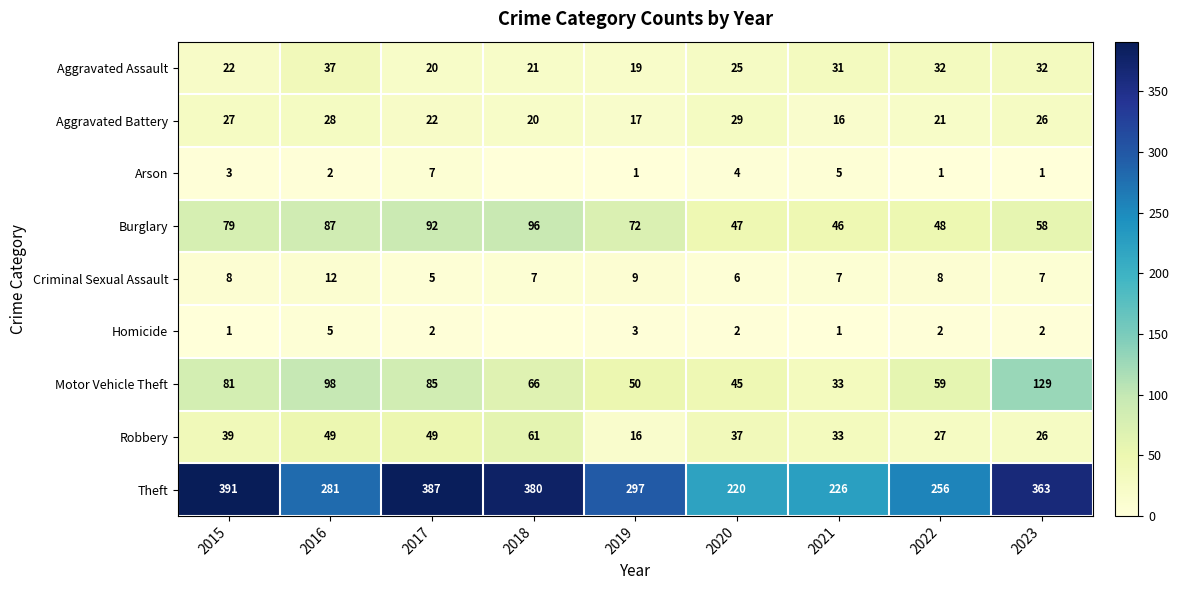

Which category has the highest value across all series?

2015